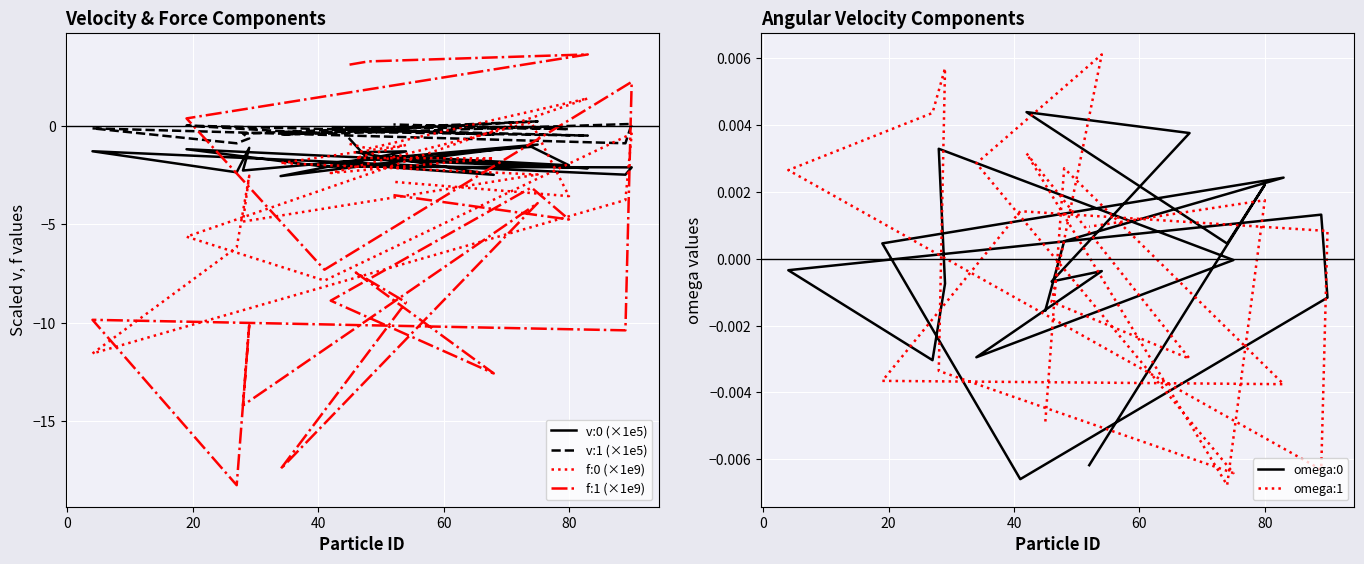

Which series has the largest range (max minus min)?

f:1 (×1e9)